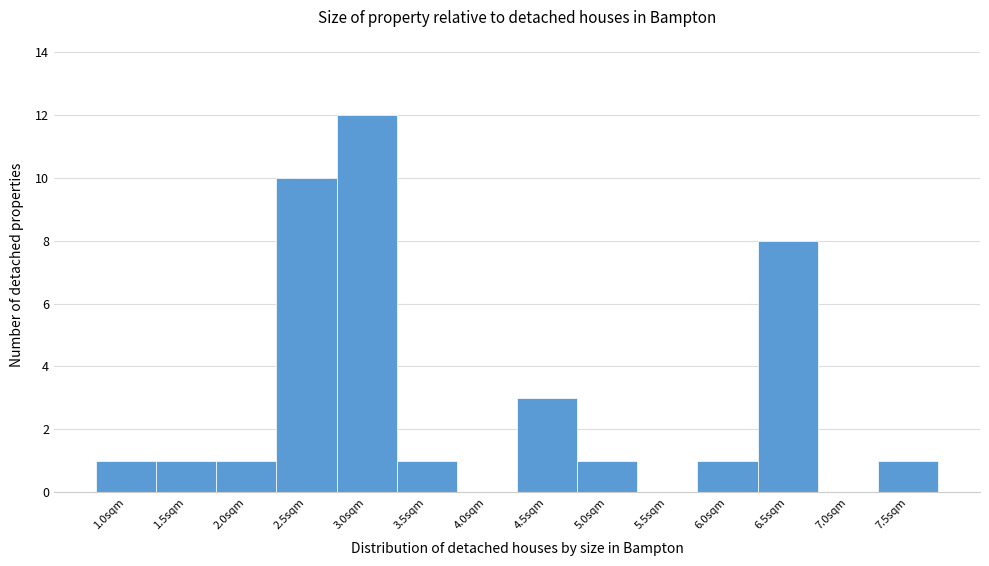

Reading right to left, extract all data points from this chart.

7.5sqm=1	7.0sqm=0	6.5sqm=8	6.0sqm=1	5.5sqm=0	5.0sqm=1	4.5sqm=3	4.0sqm=0	3.5sqm=1	3.0sqm=12	2.5sqm=10	2.0sqm=1	1.5sqm=1	1.0sqm=1